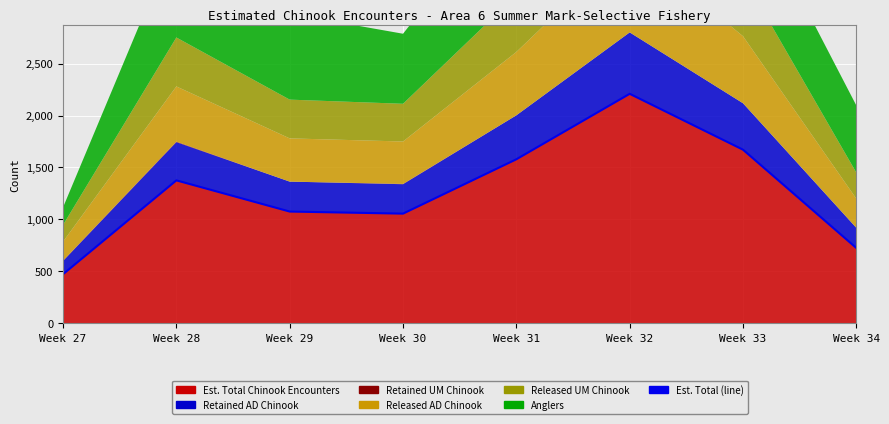

Does the chart display data point markers on the line(s)?

No